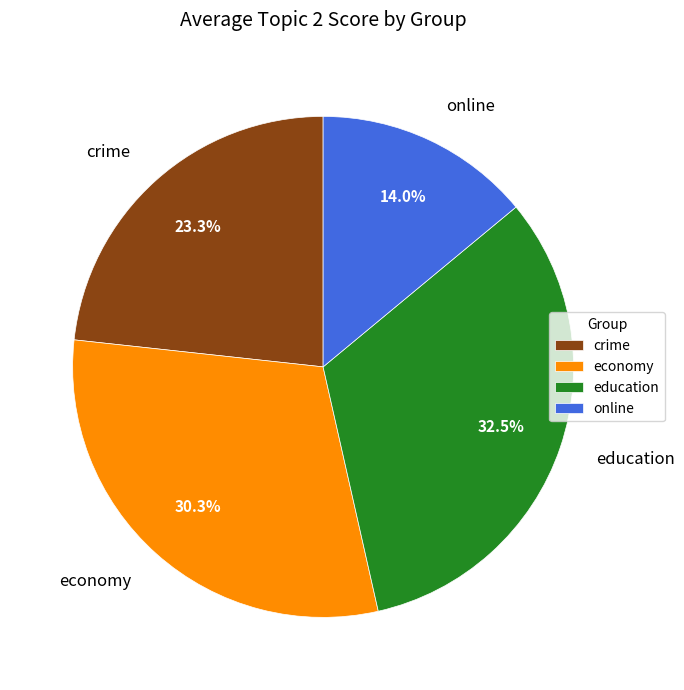

Is there any slice that represents more than half of the pie?

No